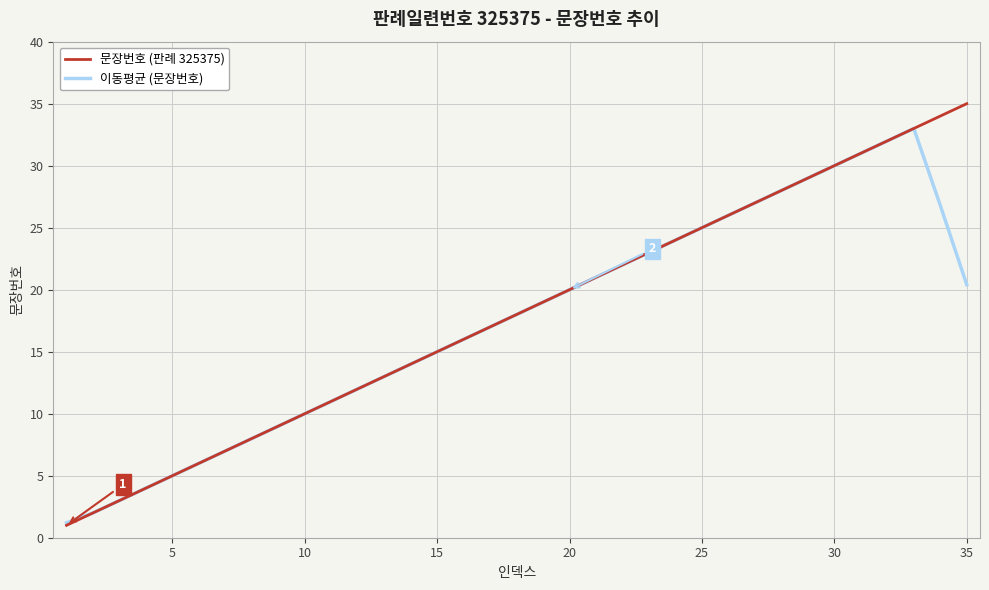

Is this an area chart (filled region under the line)?

No